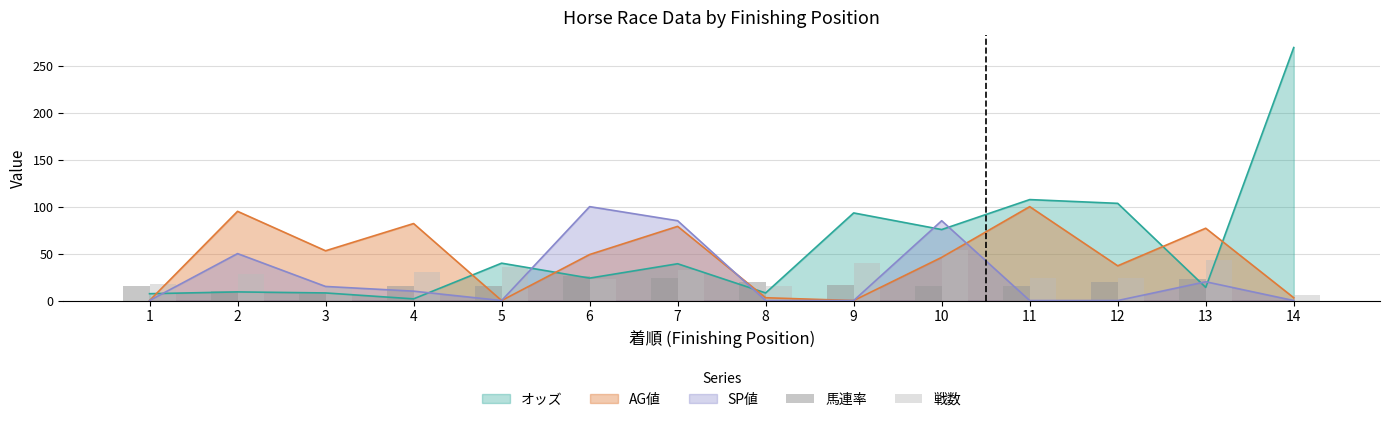

What is the difference between the 戦数 values at 4 and 3?

16